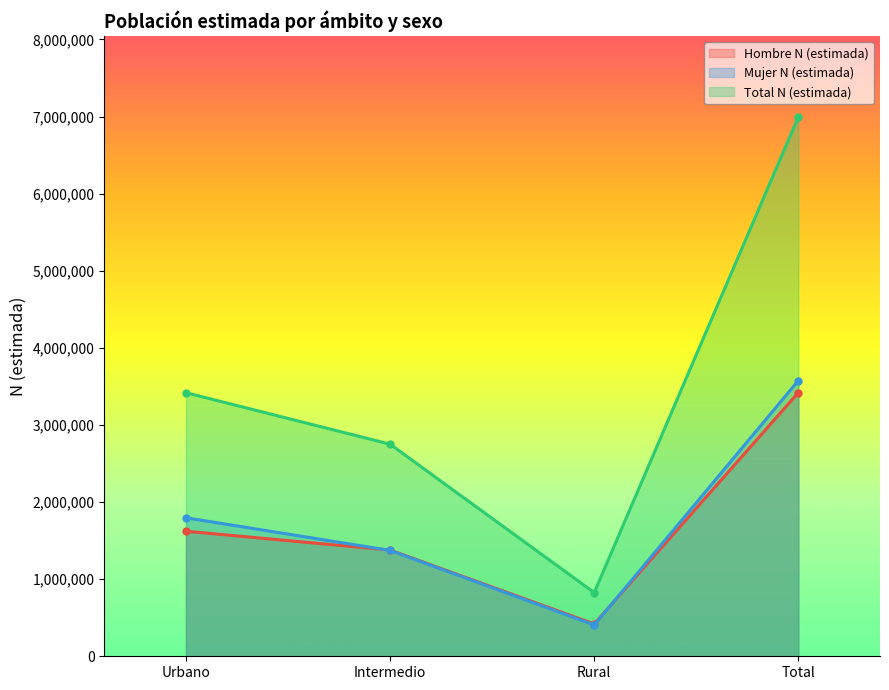

Which series has the largest range (max minus min)?

Total N (estimada)